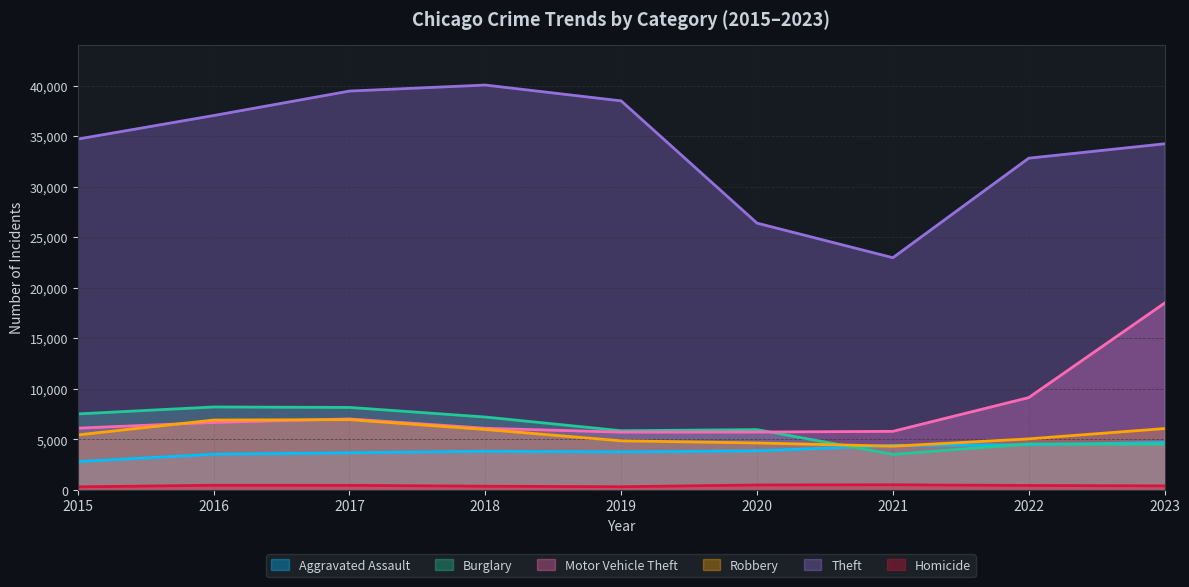

At 2016, list the series in order from largest to smallest.

Theft, Burglary, Robbery, Motor Vehicle Theft, Aggravated Assault, Homicide